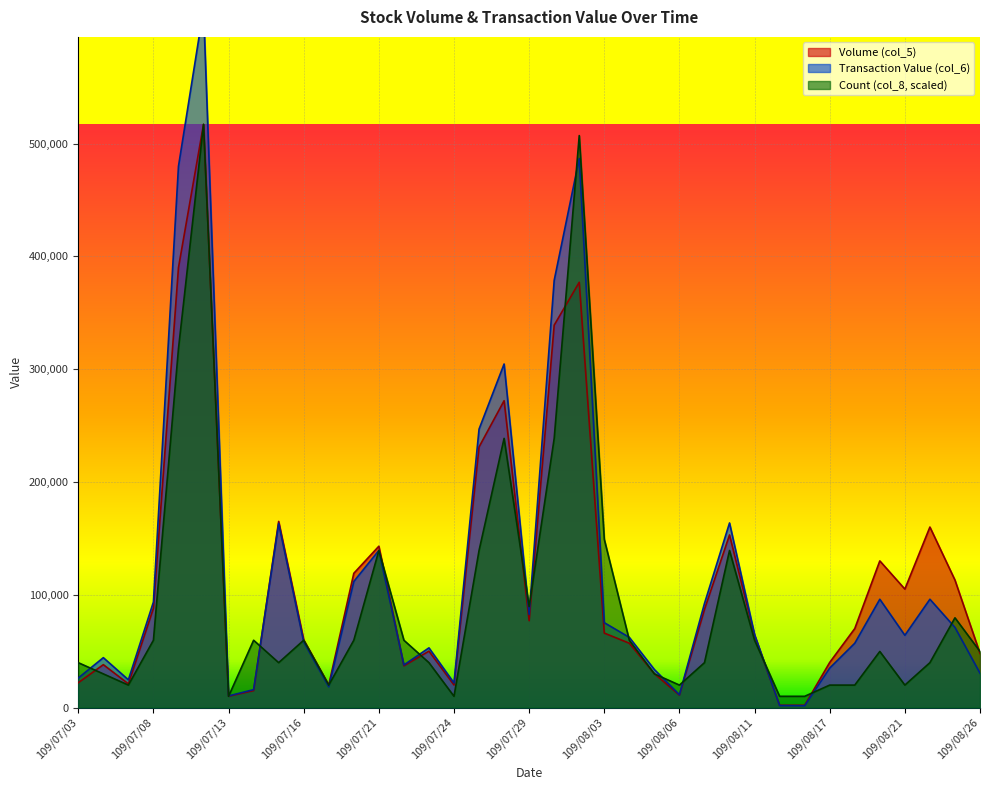

Rank the series at 109/07/20 from lowest to highest value.

Count (col_8), Transaction Value (col_6), Volume (col_5)